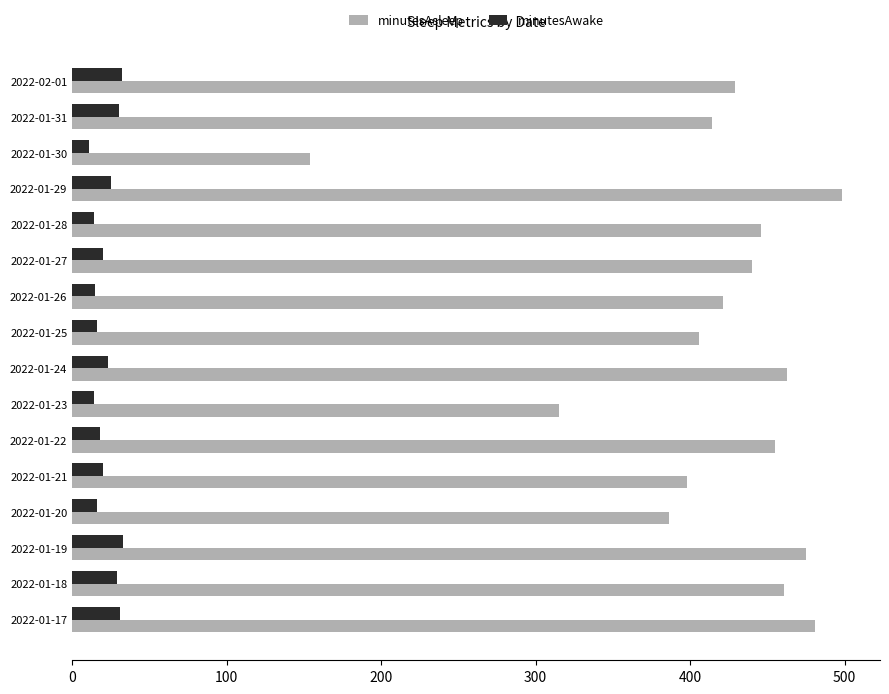

Which series has the largest total across all categories?

minutesAsleep